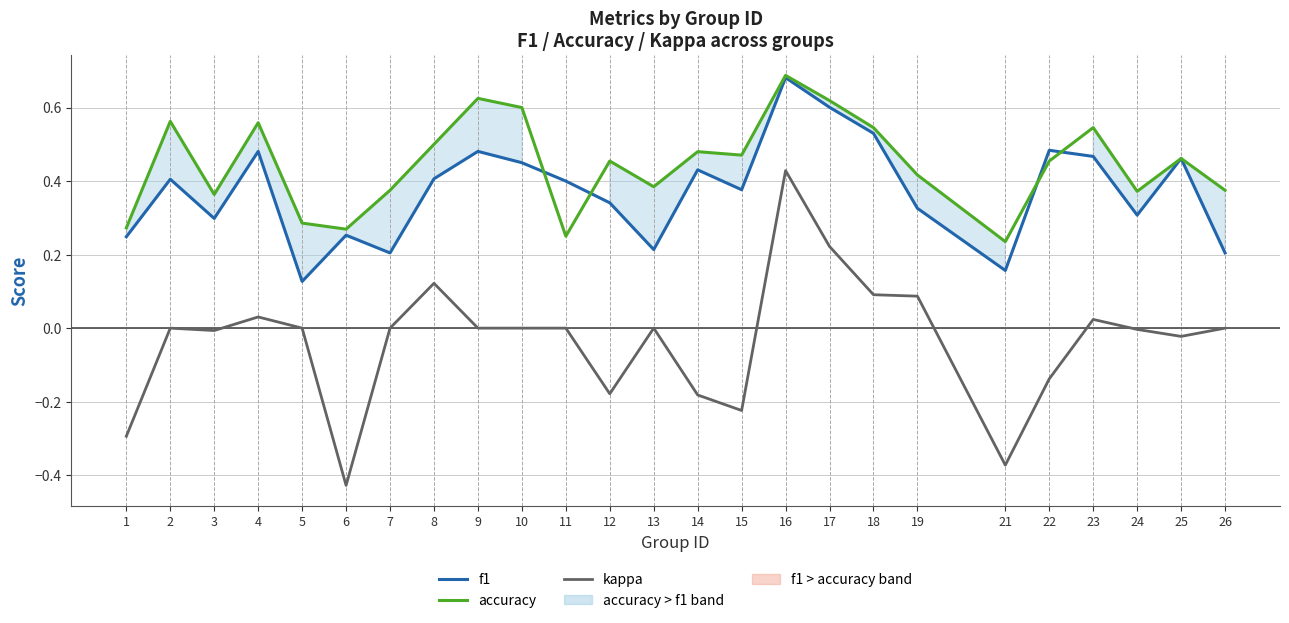

How many interior local peaks does the accuracy series have?

8